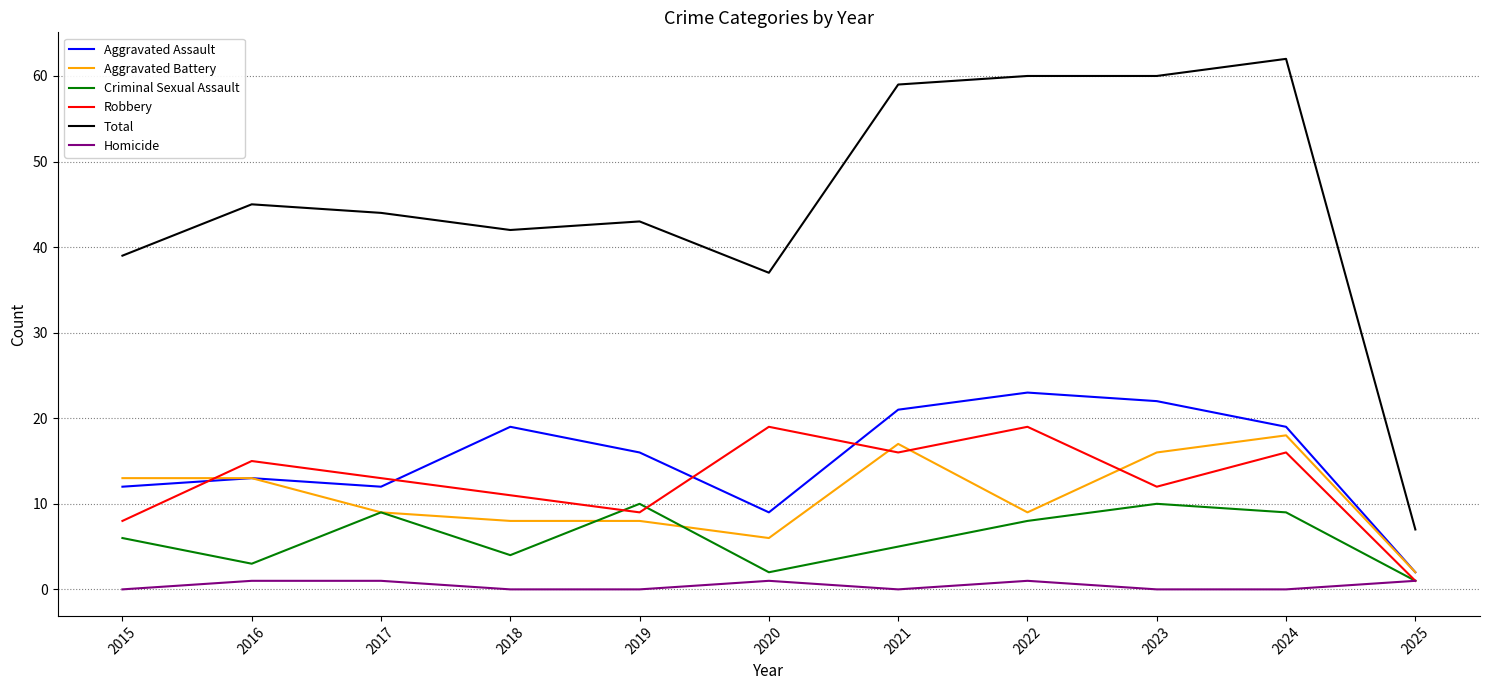

At how many categories does at least one series exceed 8?

10